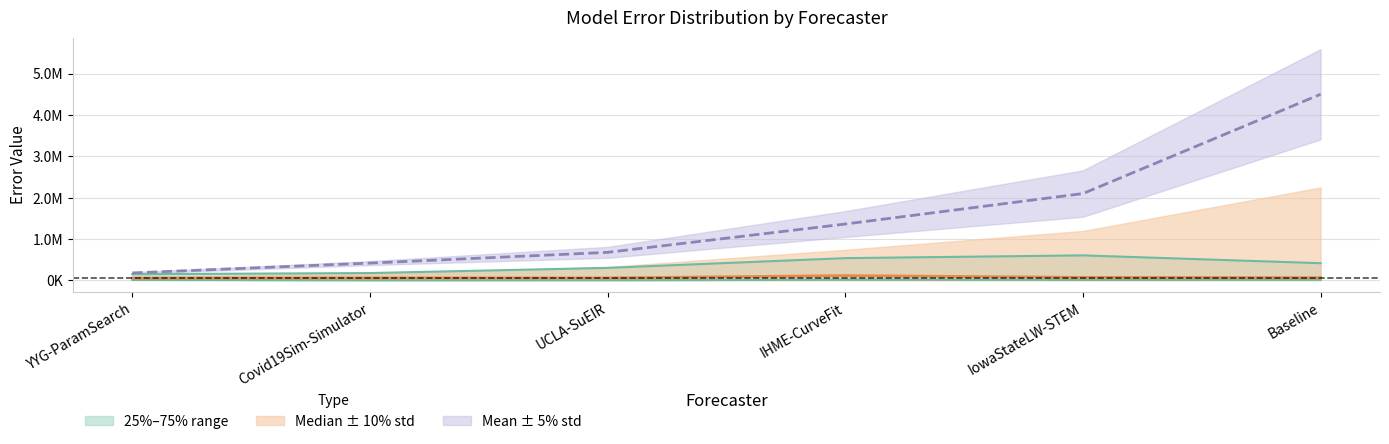

At which label is mean closest to 2341901?

IowaStateLW-STEM